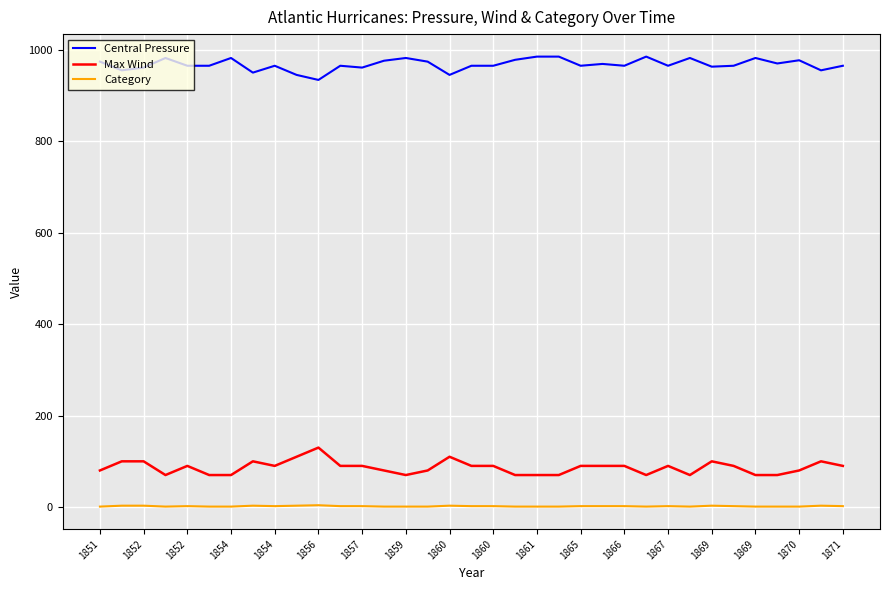

True or false: Central Pressure and Category intersect in this chart.

False